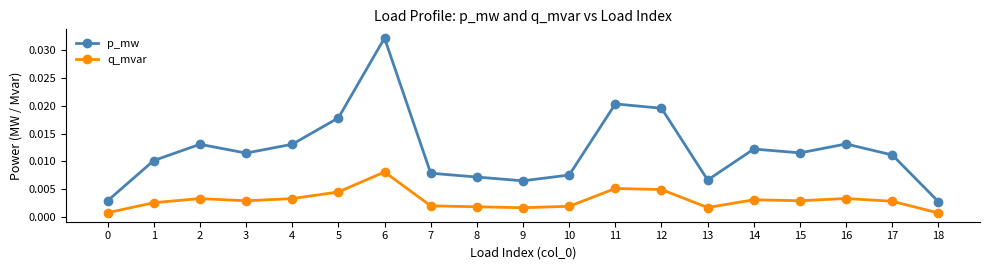

At 12, list the series in order from smallest to largest.

q_mvar, p_mw